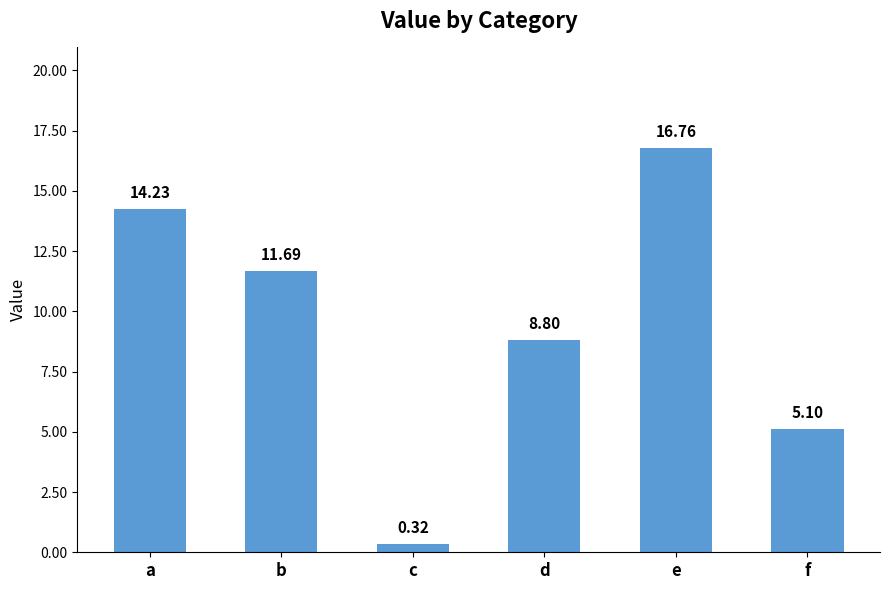

List the labels in order of value, largest first.

e, a, b, d, f, c